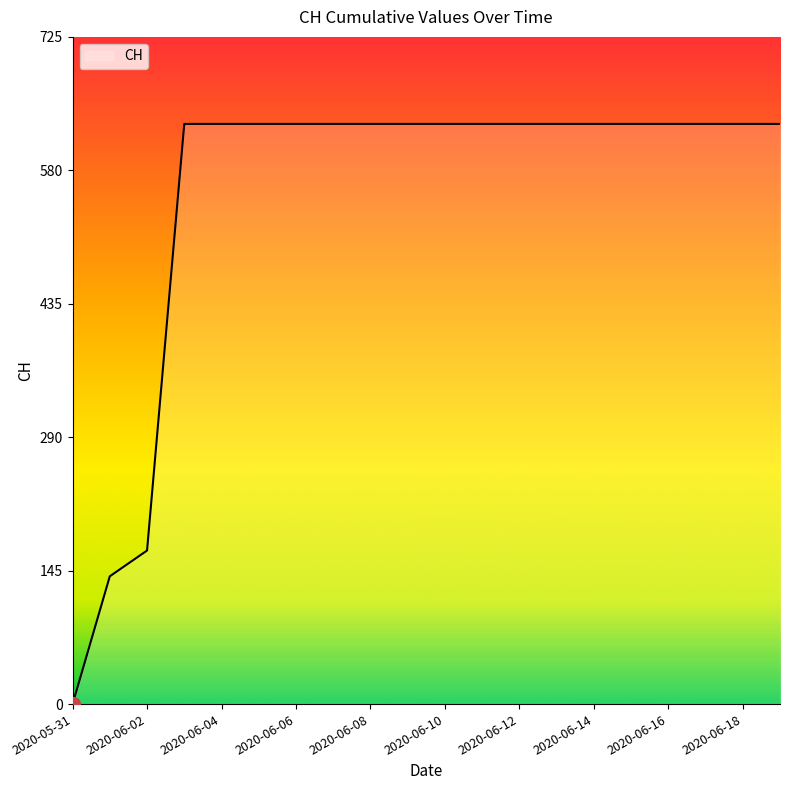

What is the maximum value shown in the chart?

631